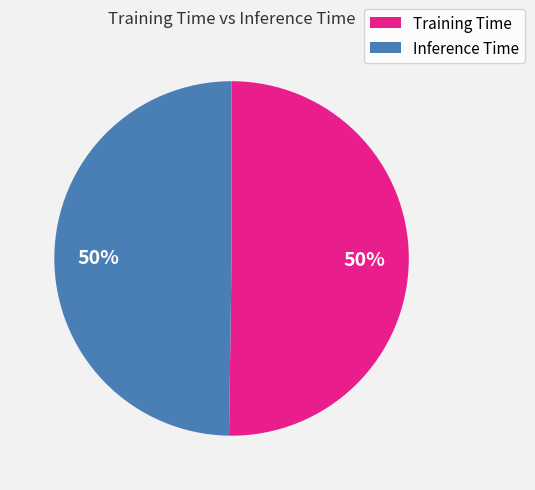

To the nearest percent, what percentage of the pie is Inference Time?

50%